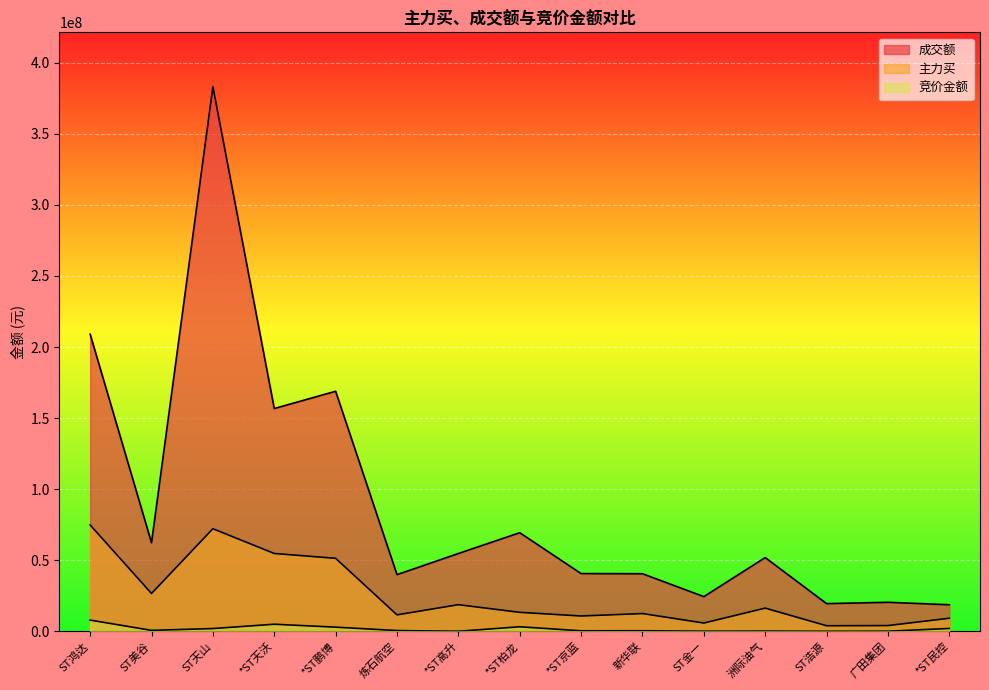

At how many categories does at least one series exceed 2840781?

15